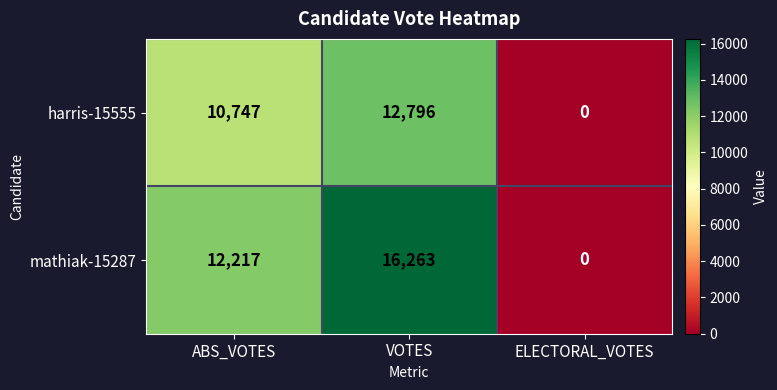

List the series in order of their peak value, highest first.

mathiak-15287, harris-15555